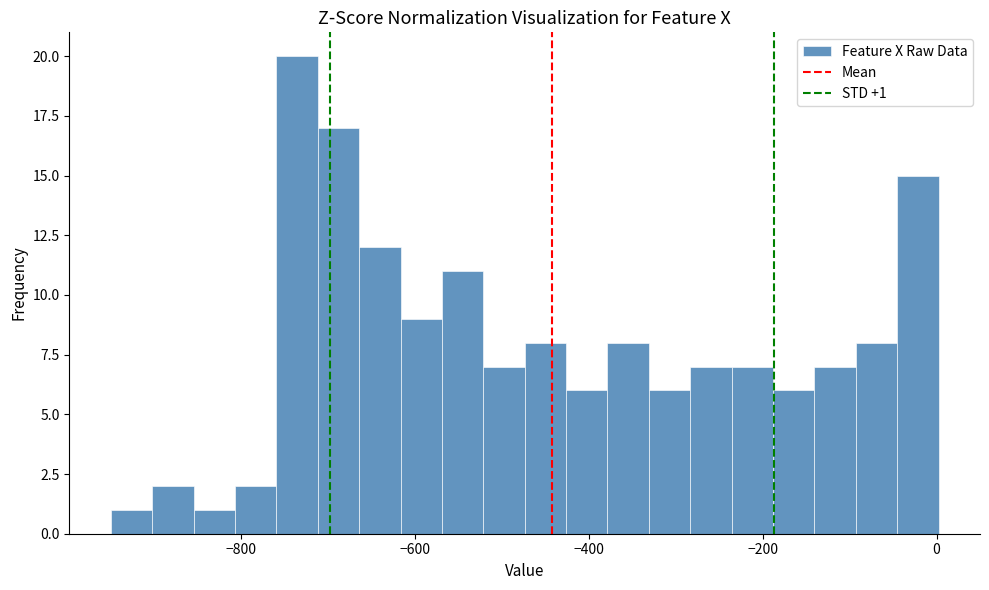

Read against the x-axis, roughly where is the centre of the tallest bar?

-740